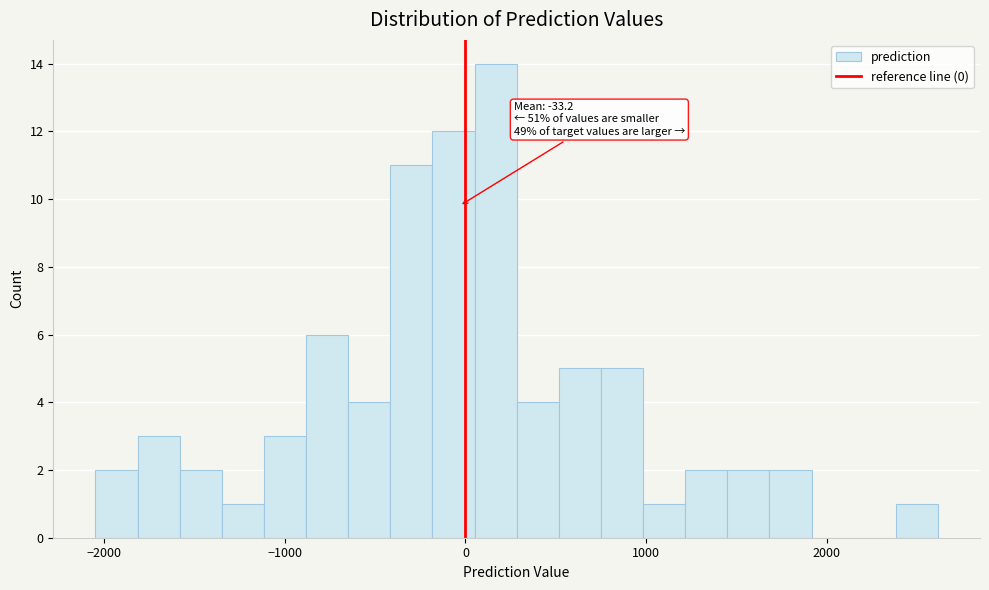

Read against the x-axis, roughly where is the centre of the tallest bar?

200